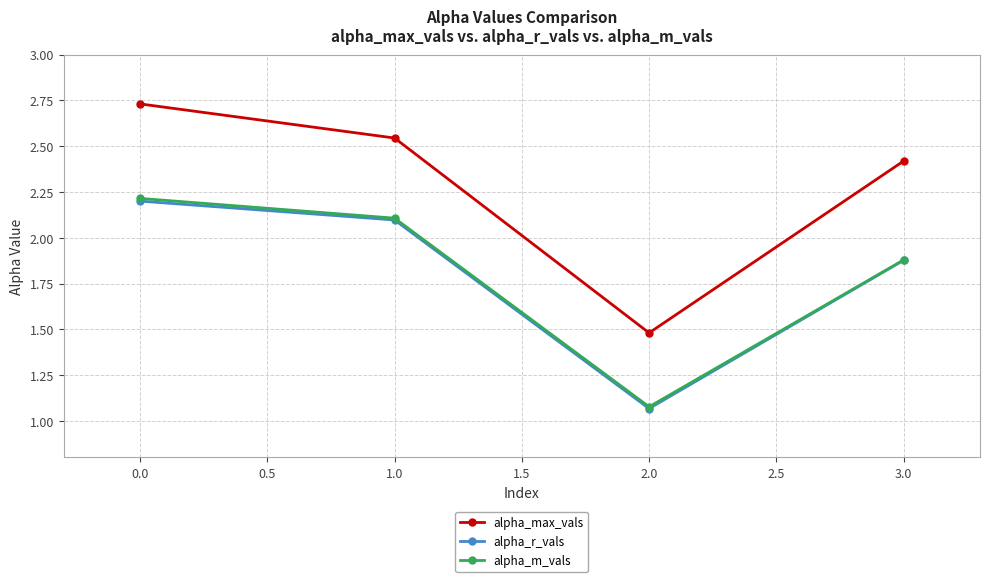

Count the alpha_max_vals values in the range 2 to 3.

3